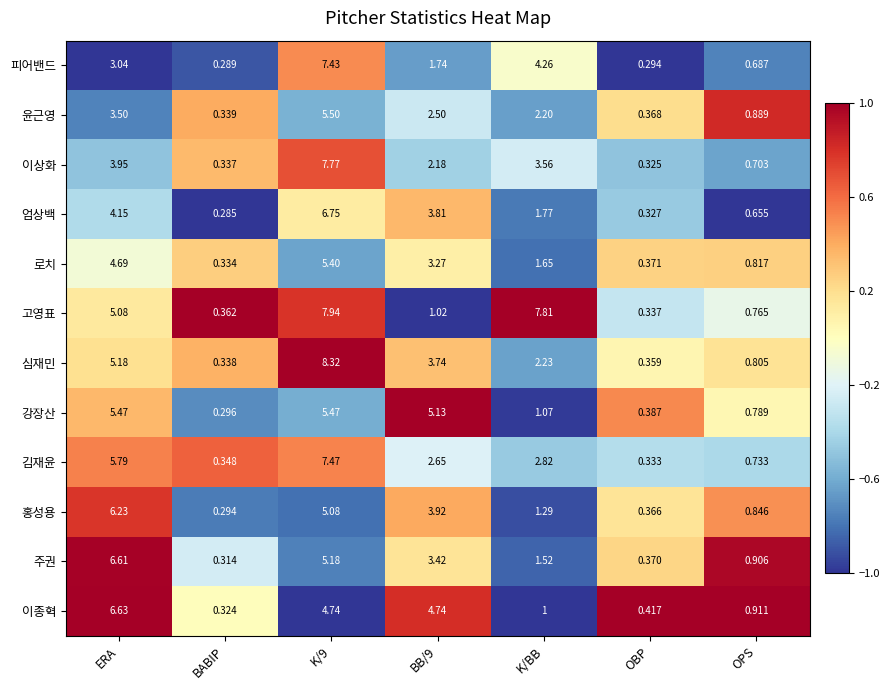

Where does the 로치 series first go above 1?

ERA